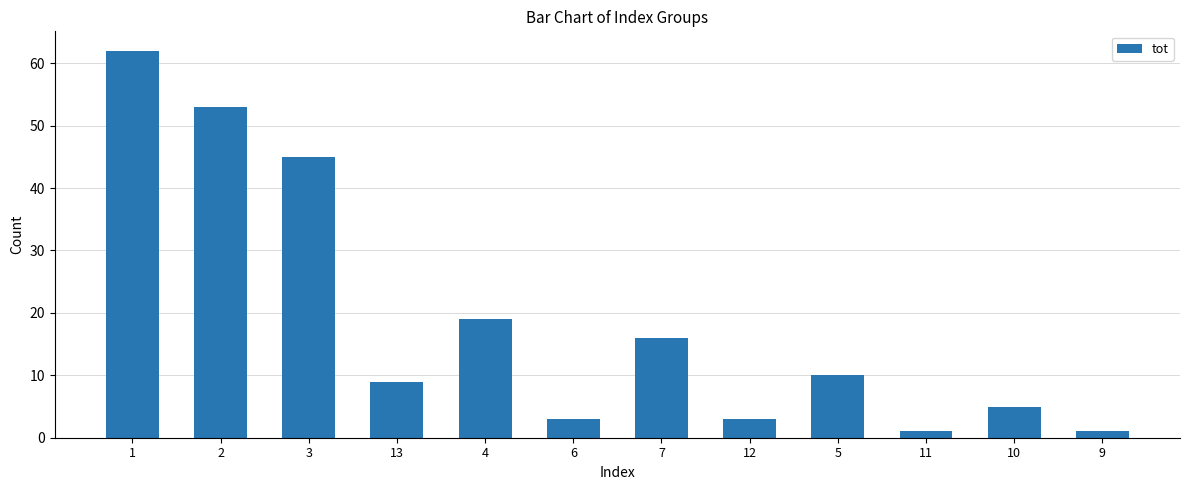

Between 13 and 6, which is larger?

13